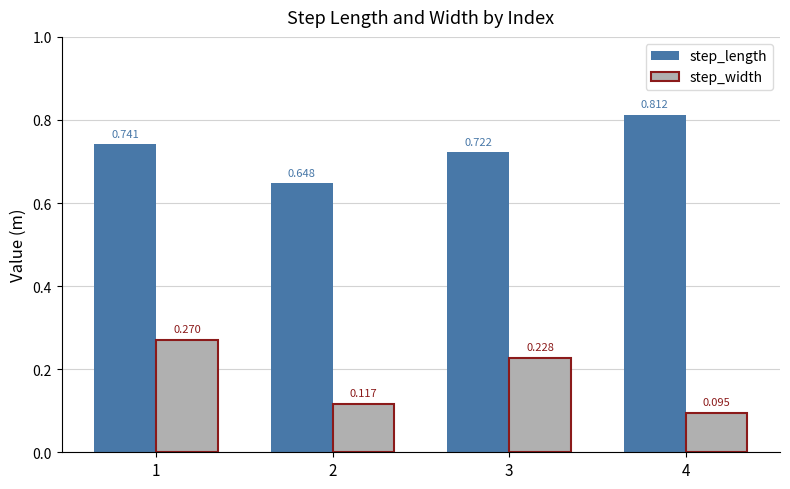

List the series in order of their overall mean, lowest first.

step_width, step_length